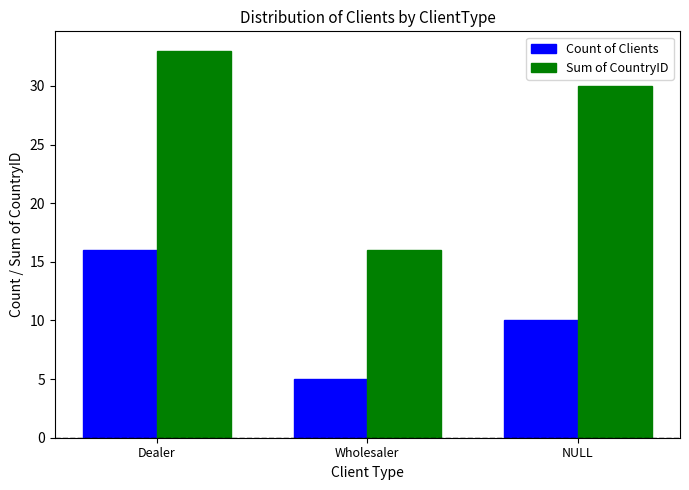

What is the spread (max minus min) of values at Dealer?

17